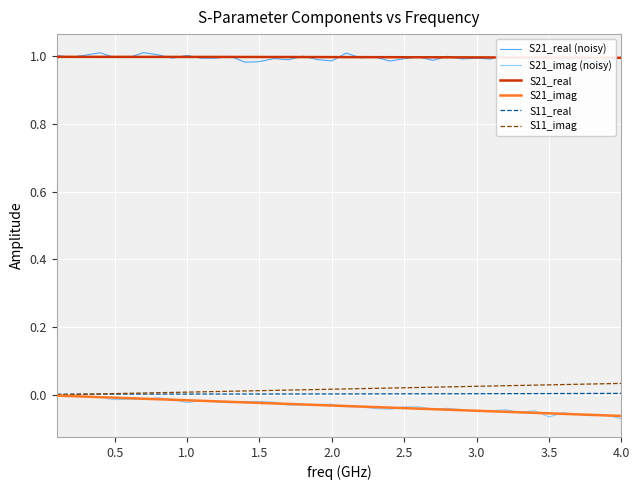

The S21_real series shows 0.3 at 2.0. True or false?

False